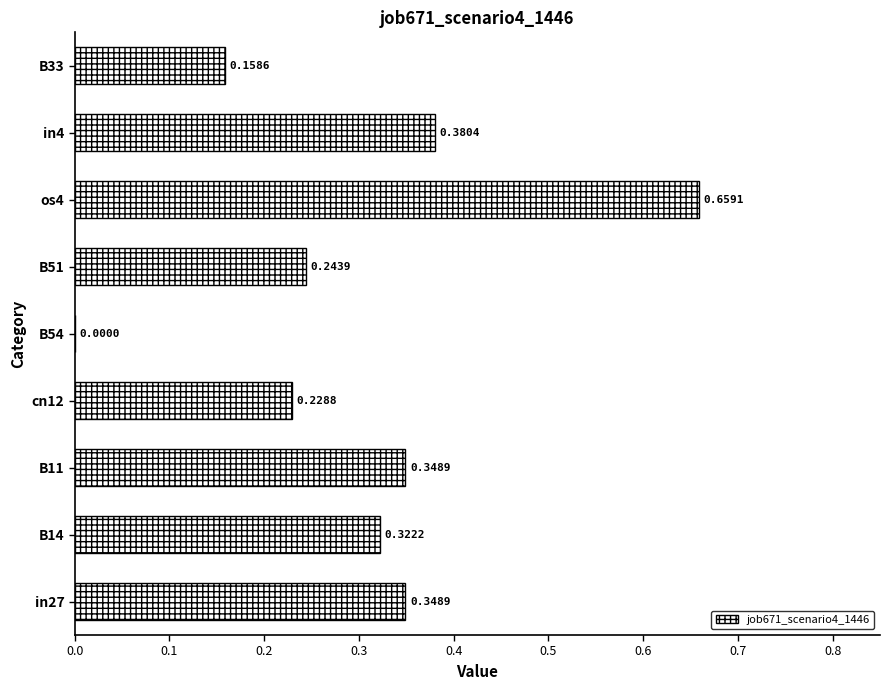

What is the sum of the values at B33 and in4?

0.5